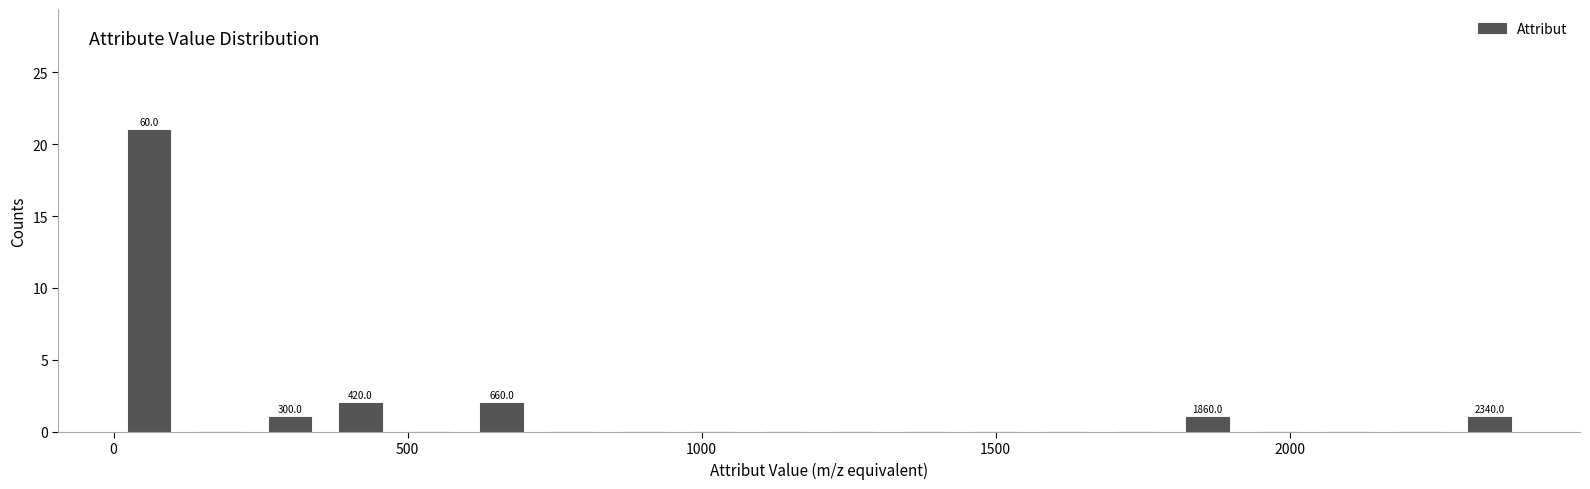

Read against the x-axis, roughly where is the centre of the tallest bar?

50